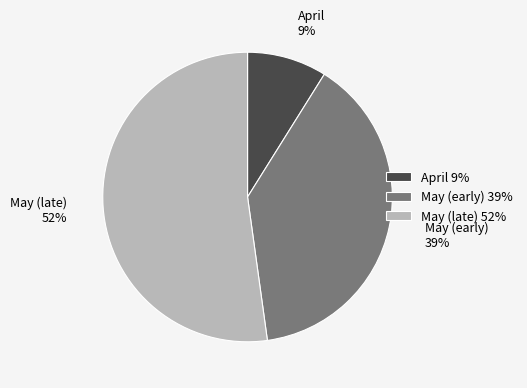

Which has a higher value, May (late) 52% or April 9%?

May (late) 52%